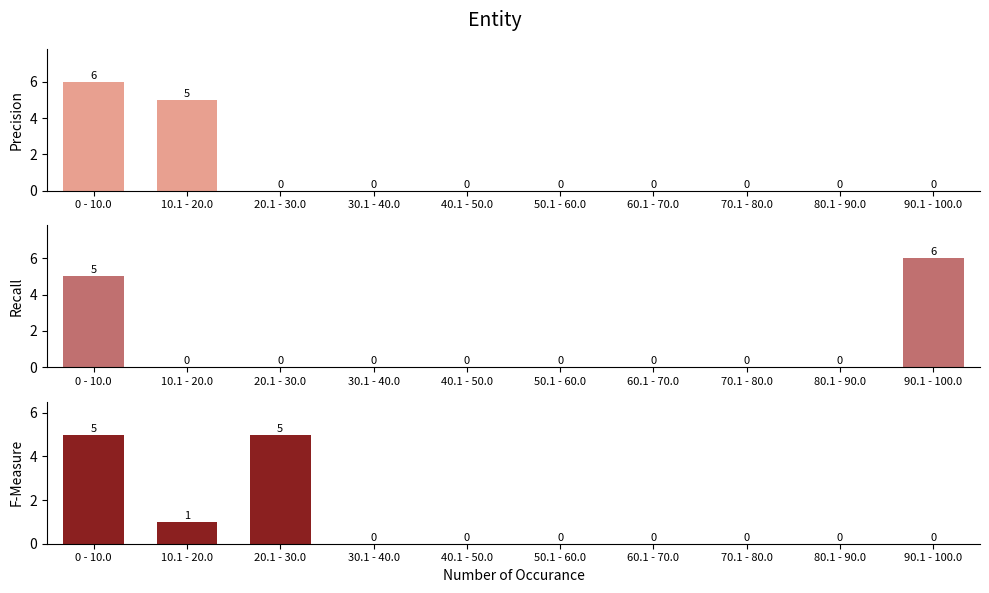

At which label is Precision closest to 3?

10.1 - 20.0